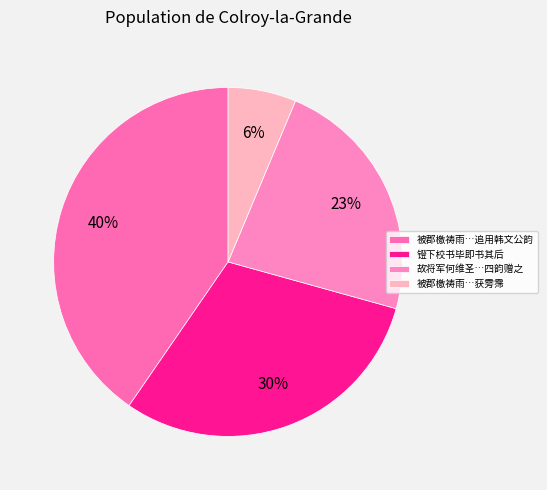

Count the number of slices in the pie.

4